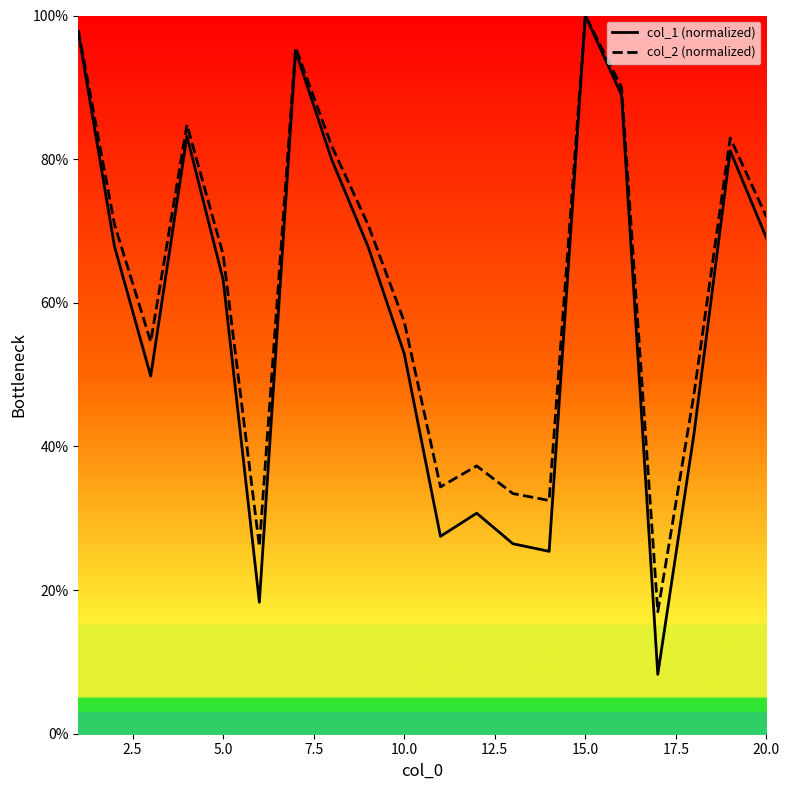

Reading left to right, list all the values displayed in this chart.

col_1: 97.7	67.8	49.8	83.2	63.2	18.3	95.1	79.9	67.8	52.9	27.5	30.7	26.5	25.4	100.0	88.9	8.3	41.8	81.2	69.0
col_2: 98.0	70.9	54.6	84.8	66.7	26.1	95.5	81.8	70.9	57.4	34.4	37.3	33.4	32.5	100.0	90.0	17.0	47.3	82.9	72.0